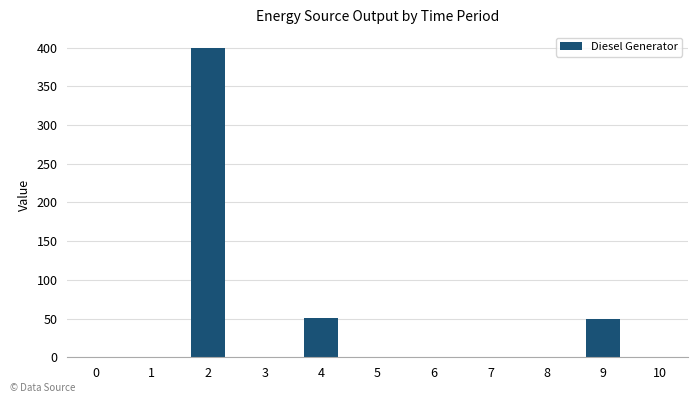

True or false: the data shows 0 at 5.

True